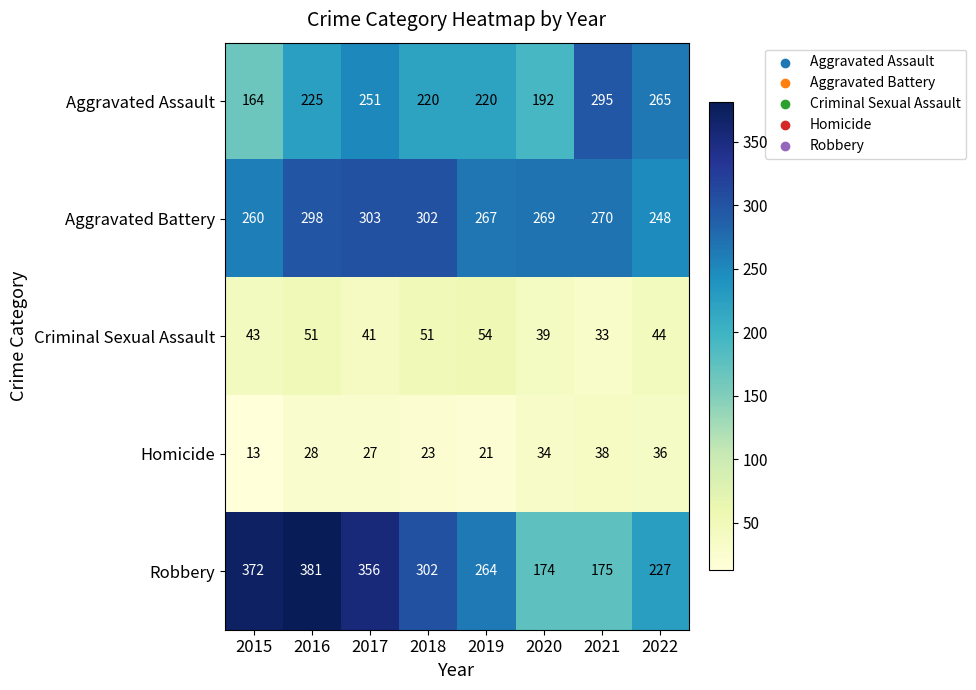

Read the Homicide value at 2019.

21